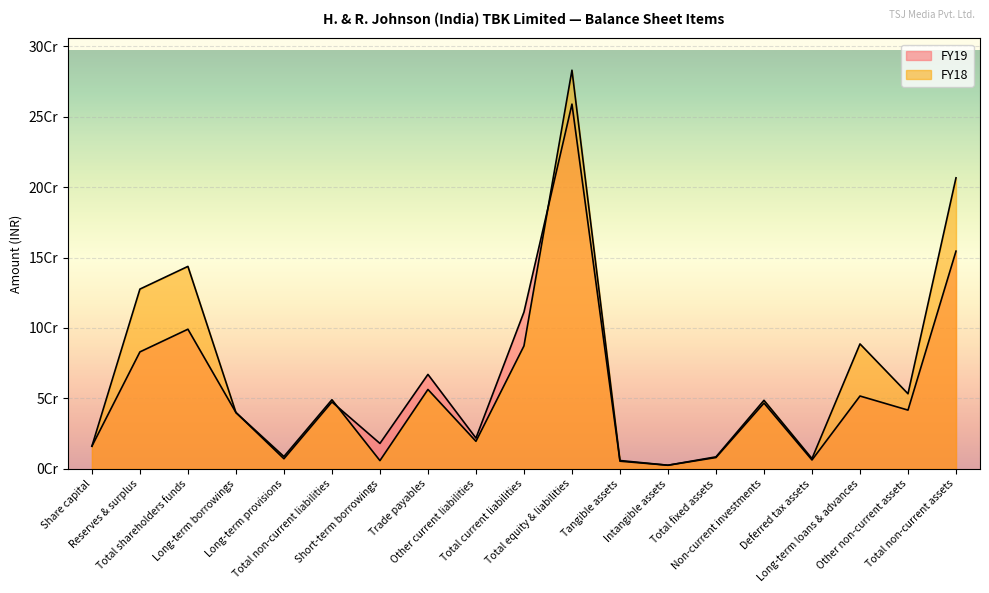

Where is the first local minimum for FY19?

Long-term provisions